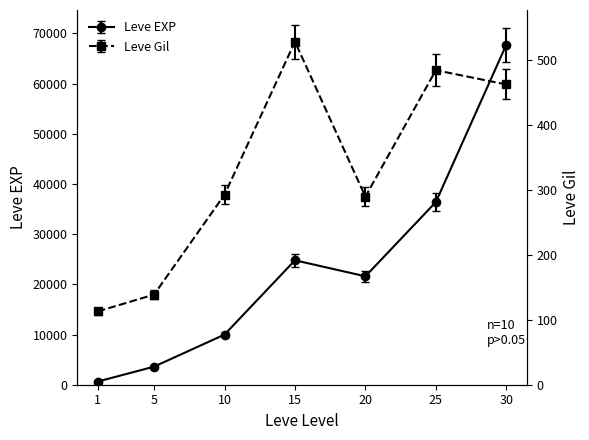

What is the average value of the Leve EXP series?

23533